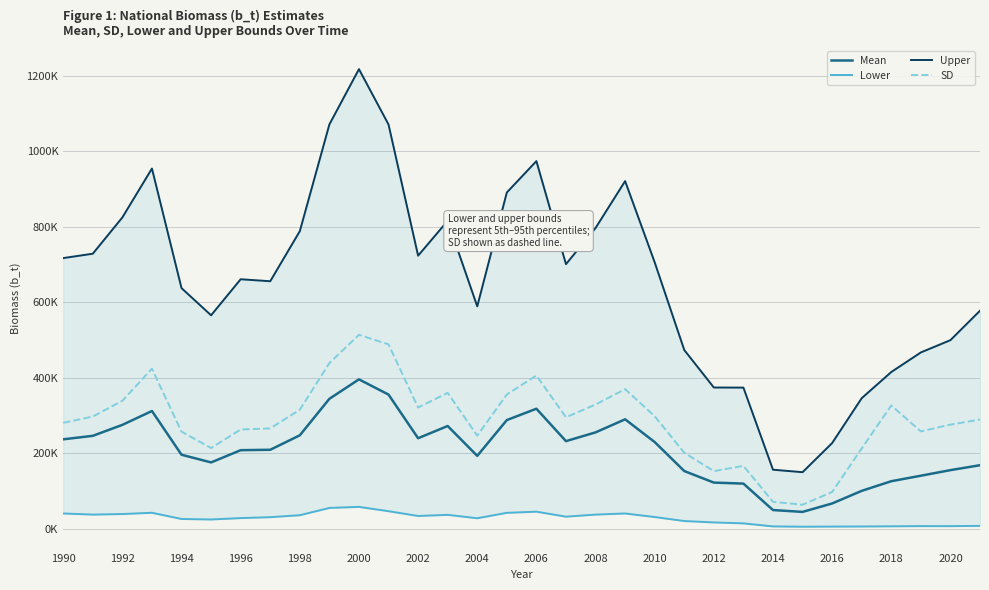

True or false: Upper and Lower intersect in this chart.

False